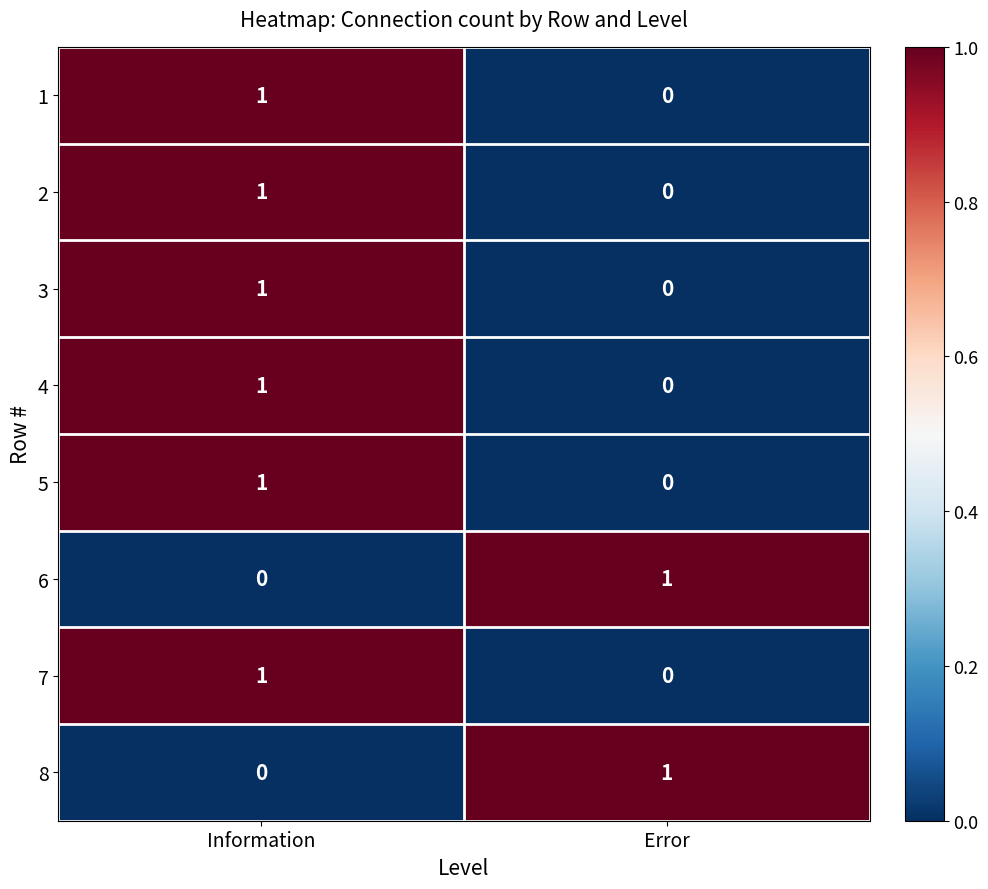

True or false: 2 has a value of 2 at Information.

False